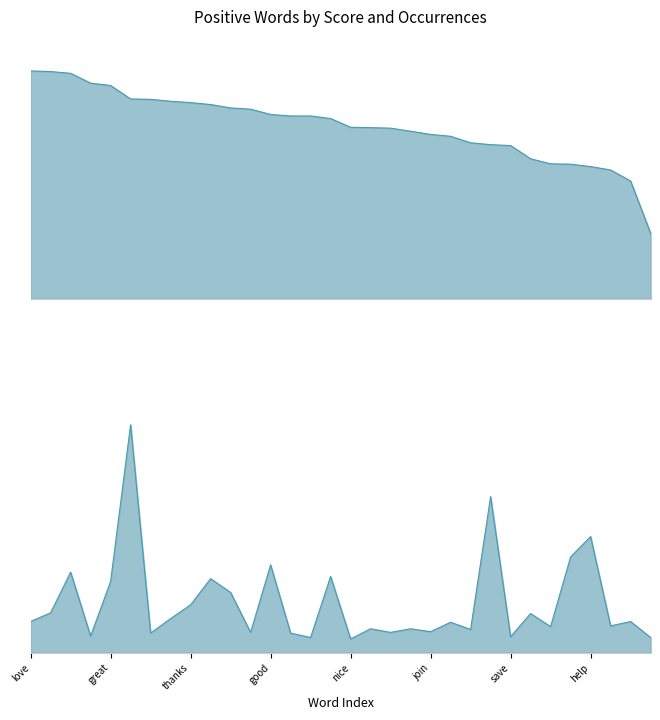

How many interior local peaks does the type occurences series have?

12